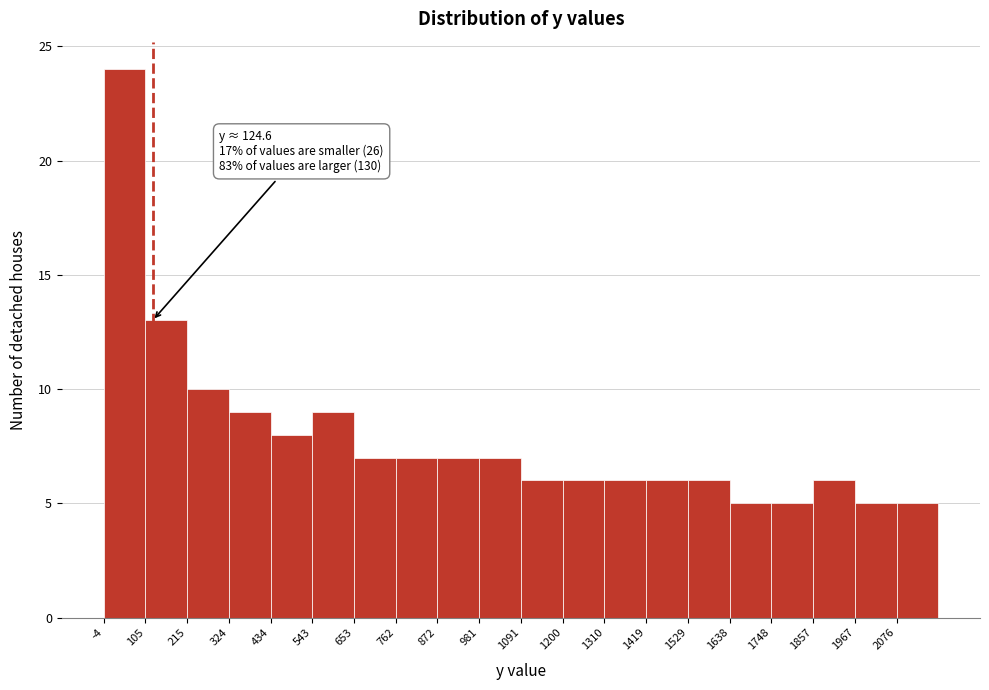

Over which range of the x-axis is the bar tallest?

0 to 100